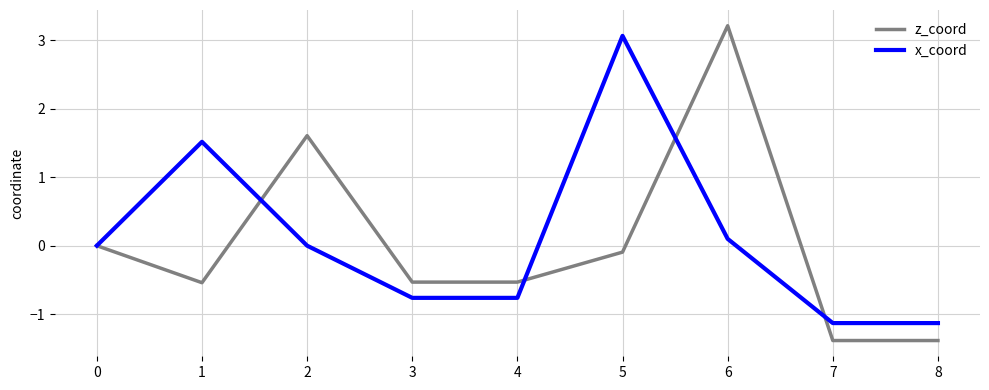

At 6, list the series in order from largest to smallest.

z_coord, x_coord